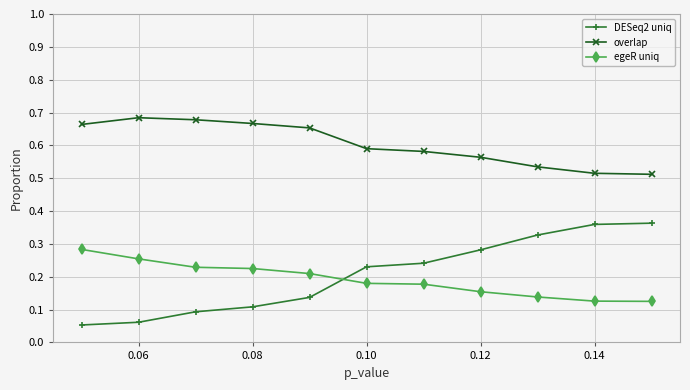

Count the number of data series in this chart.

3